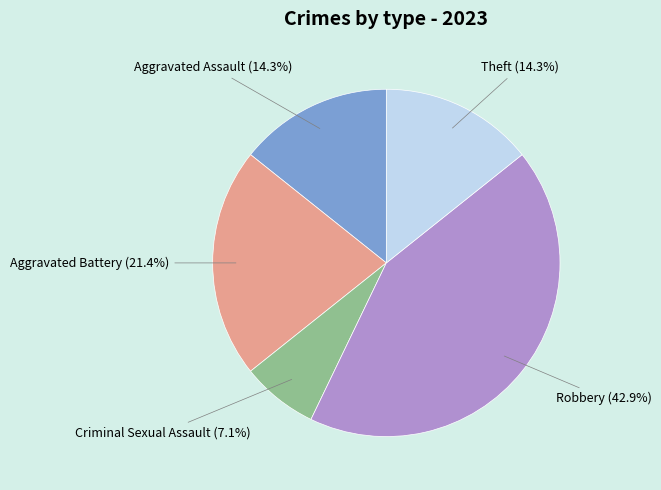

Combined, what portion of the pie is Criminal Sexual Assault and Theft?

21.4%